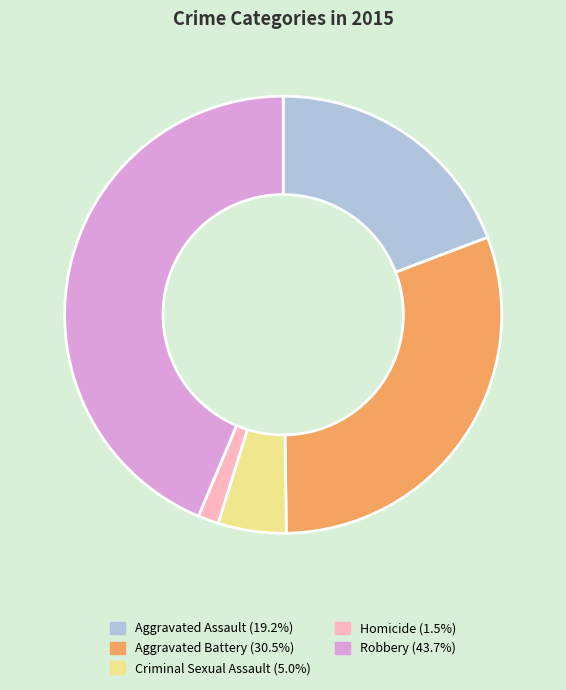

Is Aggravated Battery the majority of the pie?

No